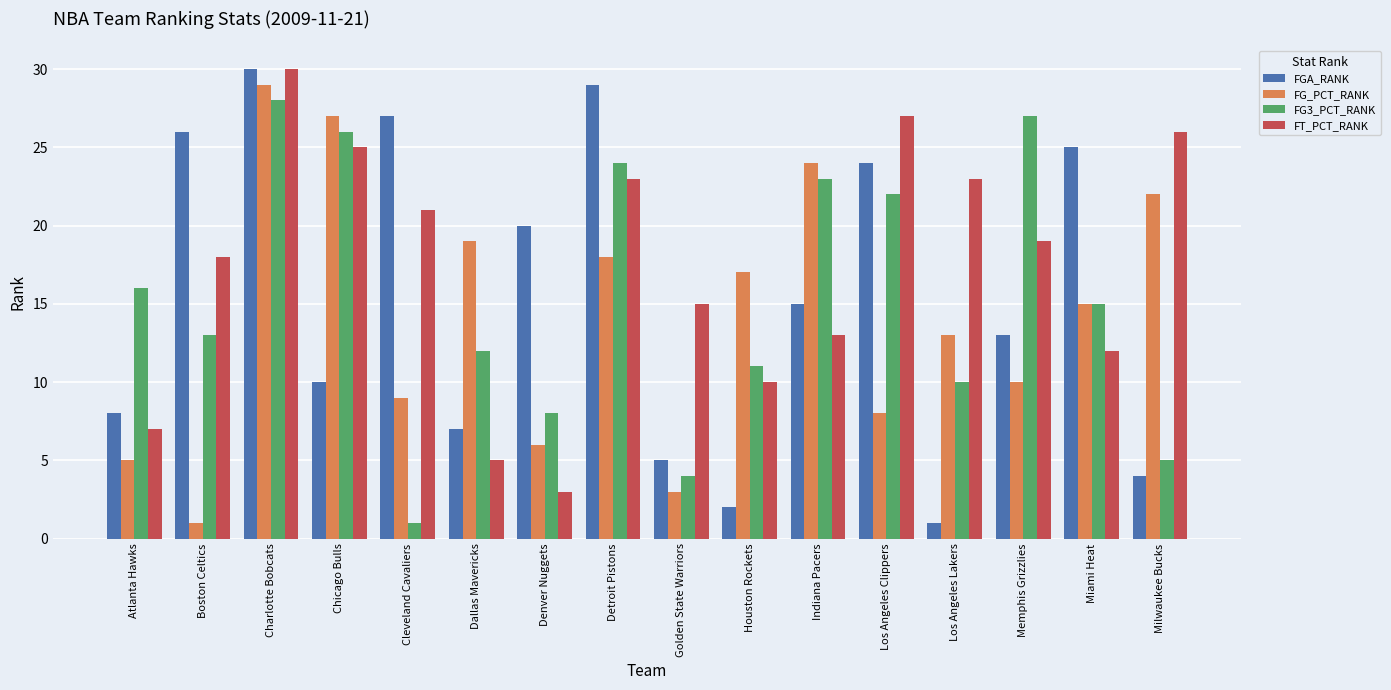

How many distinct data groups are displayed?

4